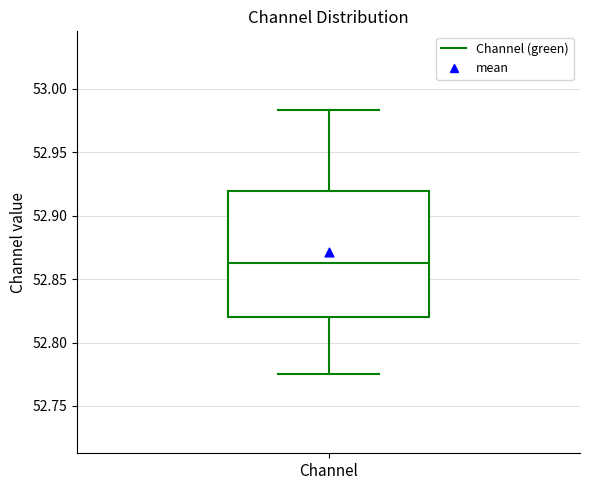

Read this box plot against the y-axis: the position of the median line, the range covered by the box, and the ends of both whiskers. The values are not printed on the chart, so give them approximately, as read against the axis.

median 52.865, box 52.820 to 52.920, whiskers 52.775 to 52.985